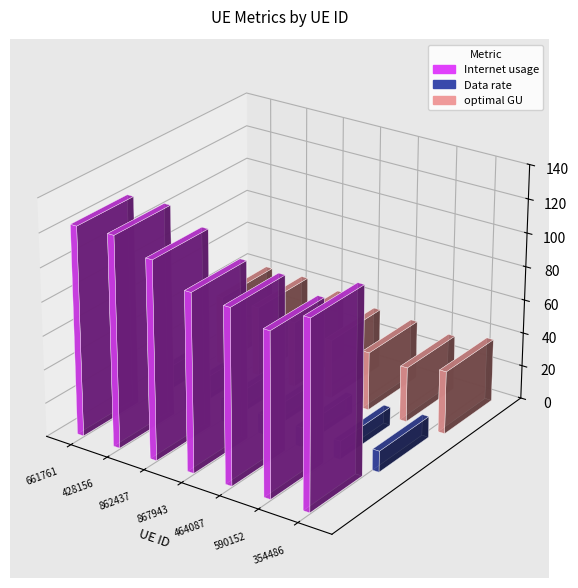

What is the sum of all optimal GU values?

263.3